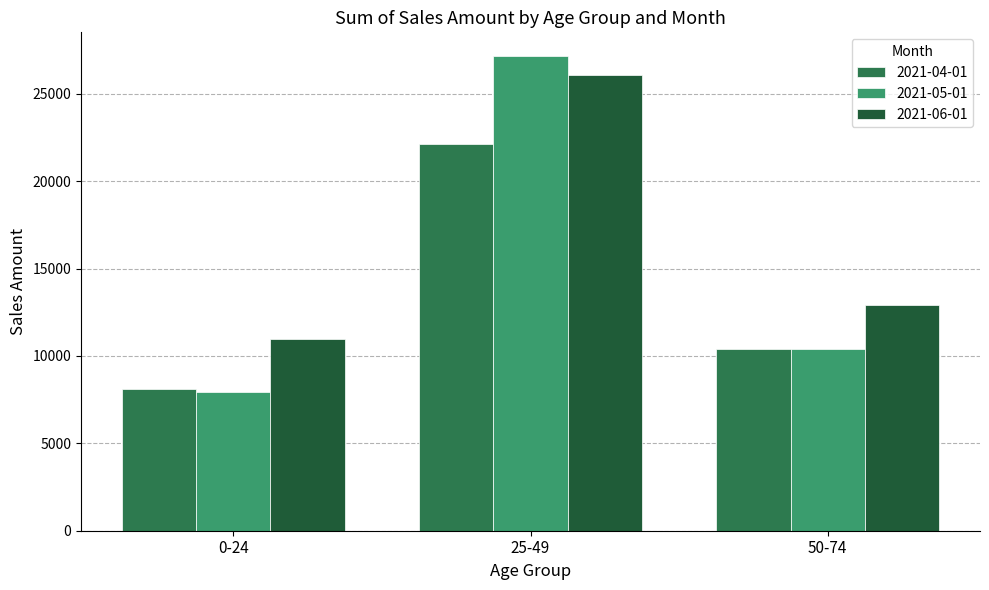

At which label is 2021-04-01 closest to 15105?

50-74